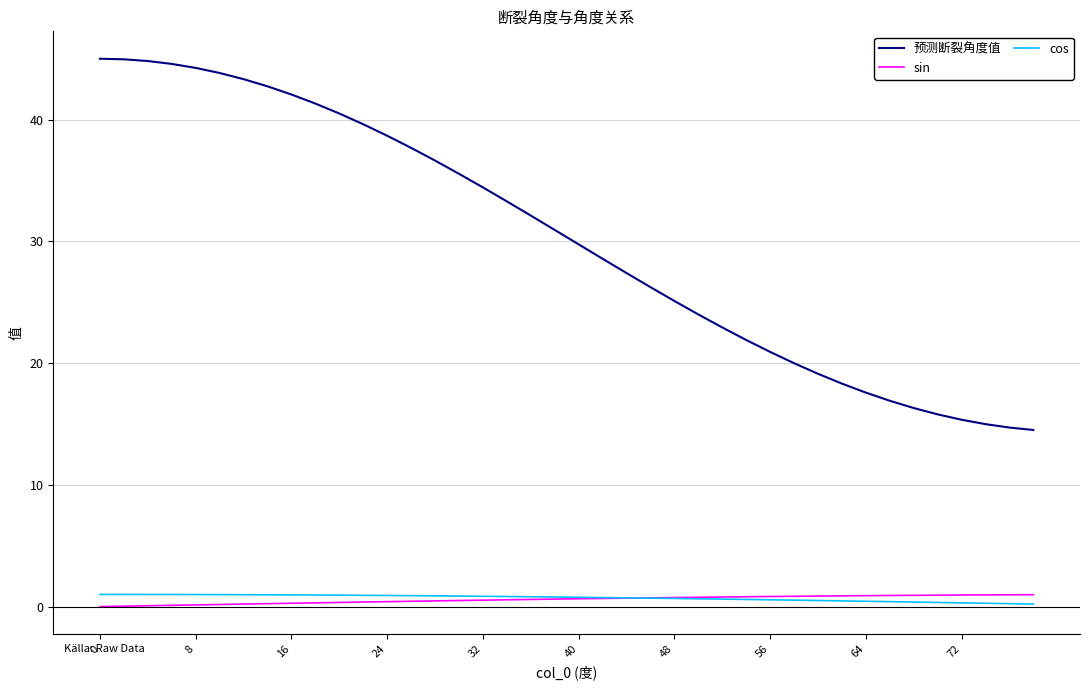

What are all the series names shown in the legend?

预测断裂角度值, sin, cos